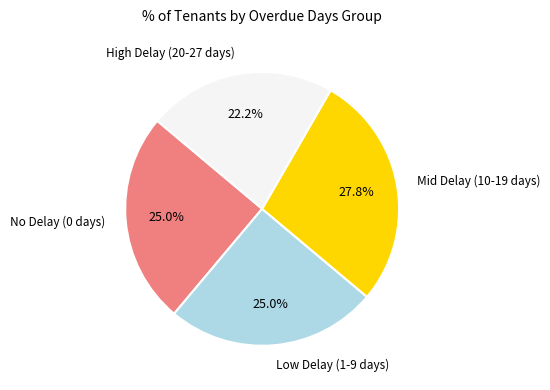

Is there any slice that represents more than half of the pie?

No